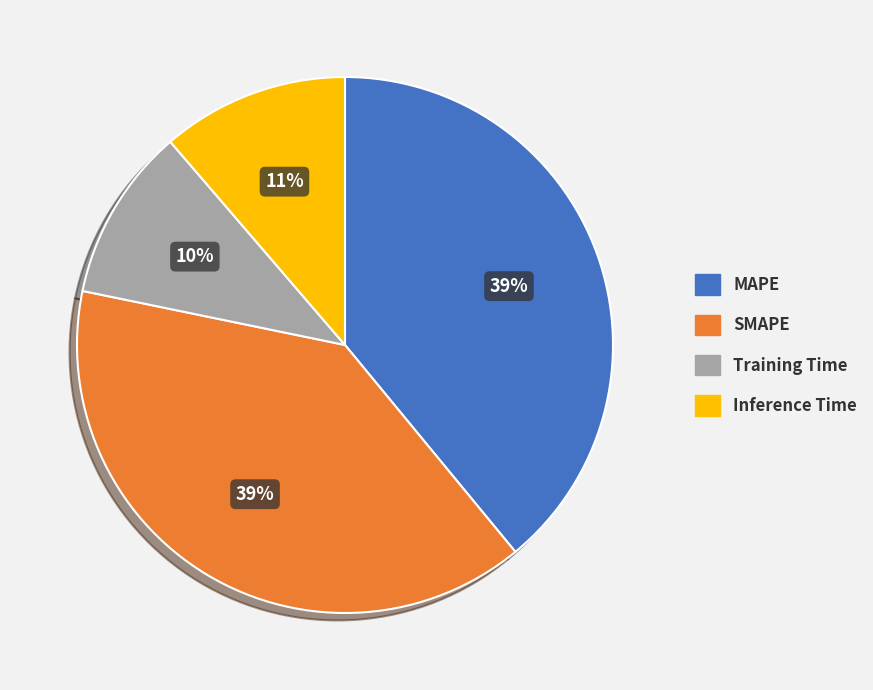

Between Inference Time and SMAPE, which is larger?

SMAPE